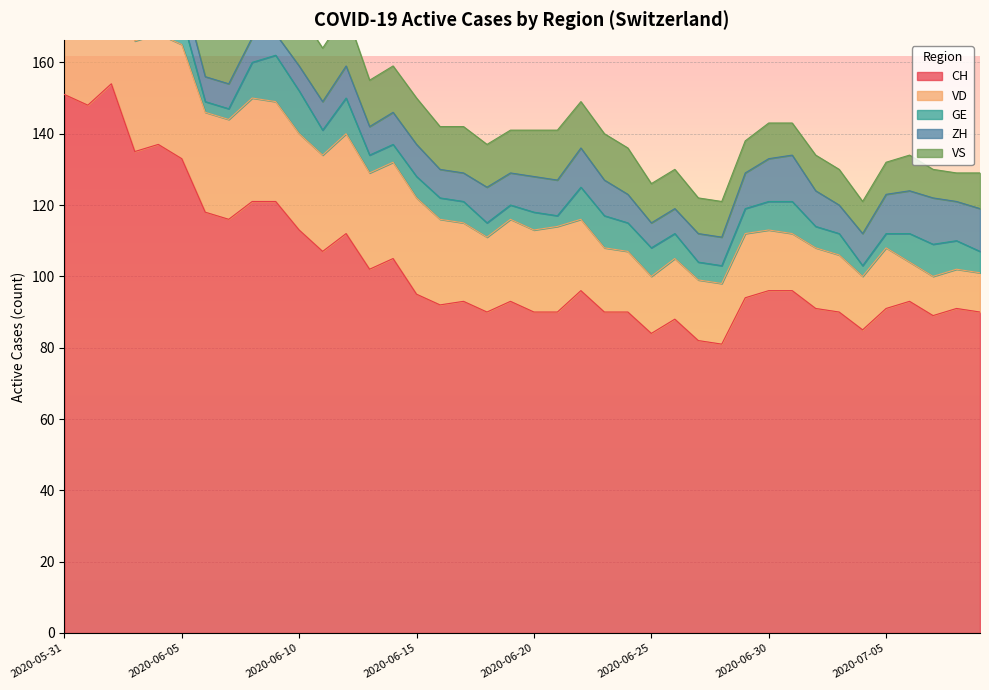

Is it true that CH equals 45 at 2020-06-25?

False